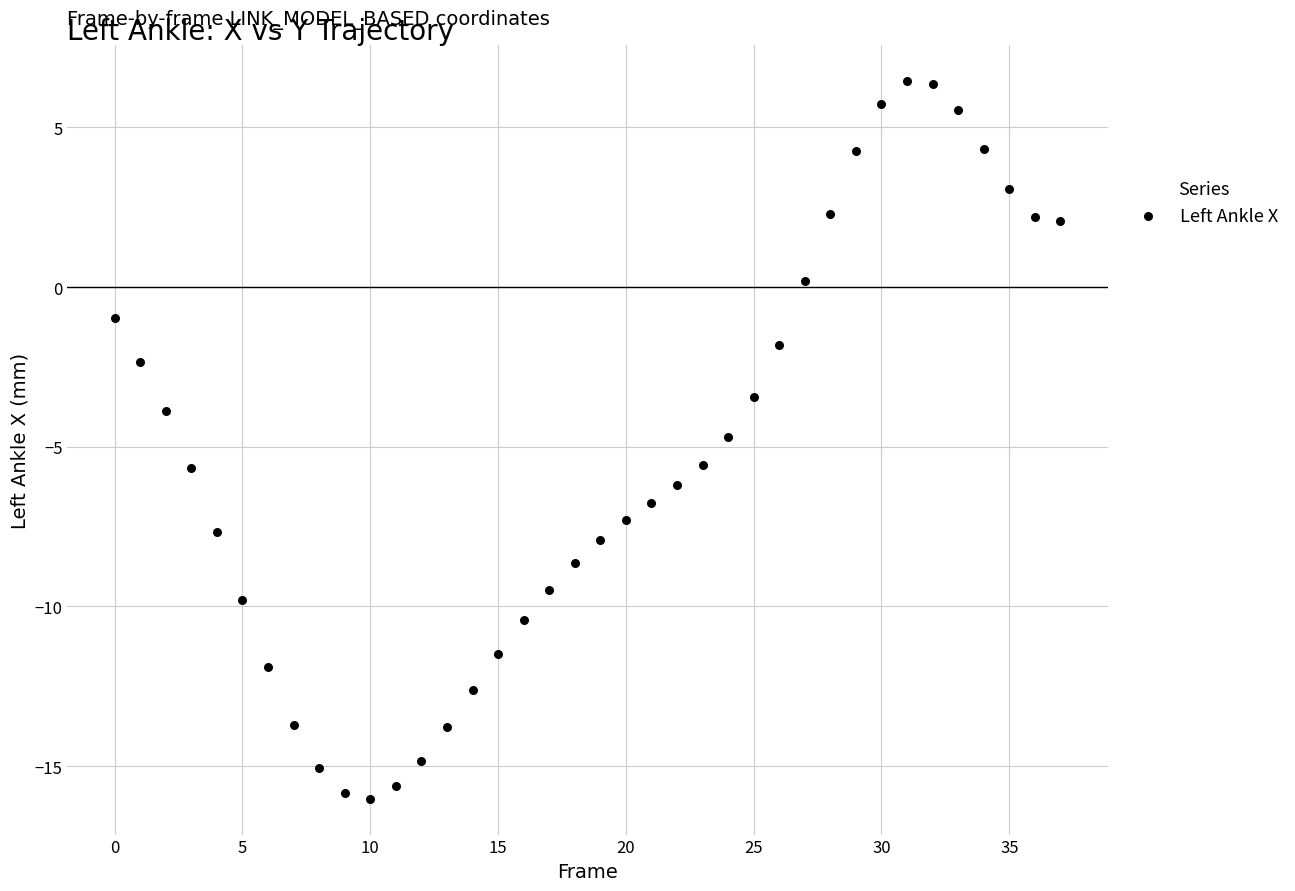

What is the range of Y values (max minus min)?

22.5